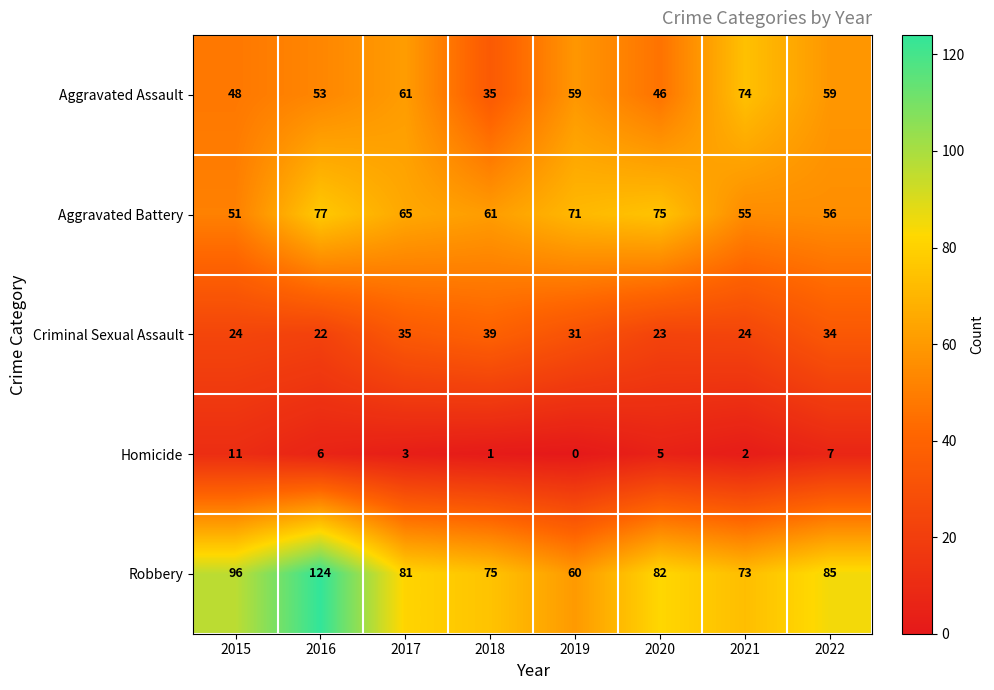

What value does the Criminal Sexual Assault series have at 2018, to the nearest 5?

40